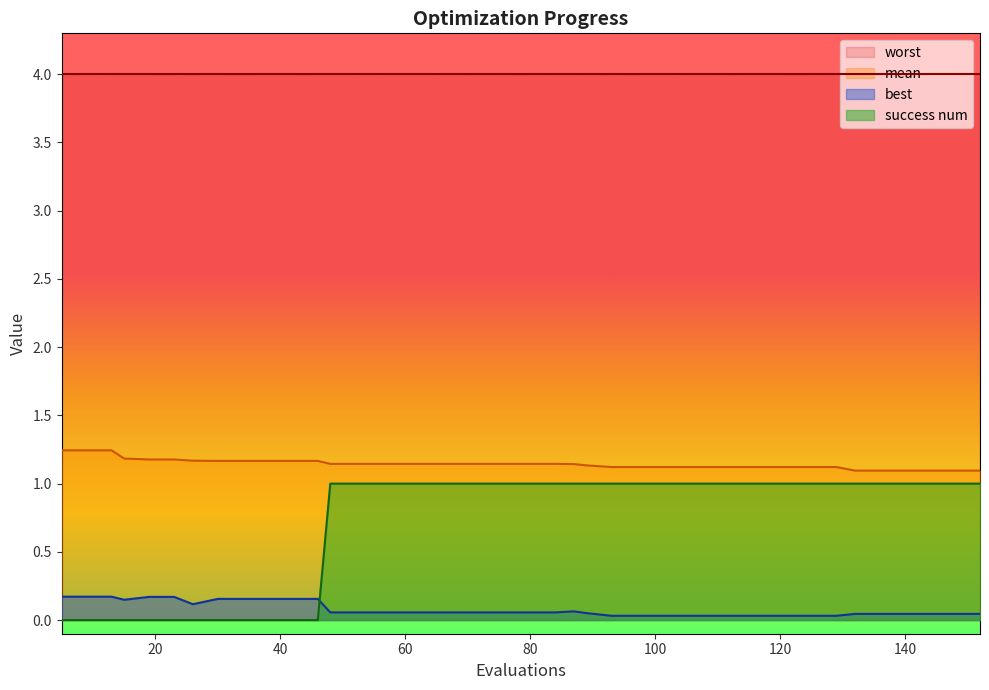

What is the difference between the maximum and minimum values in the mean series?

0.1